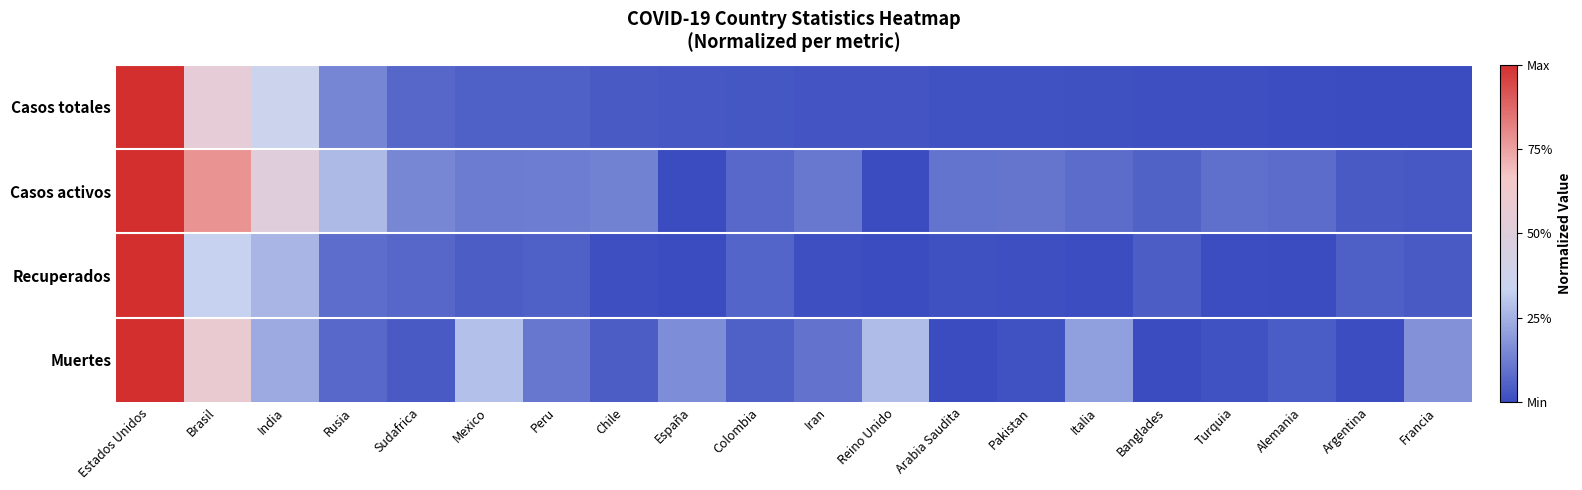

At which category is the sum across all series the highest?

Estados Unidos